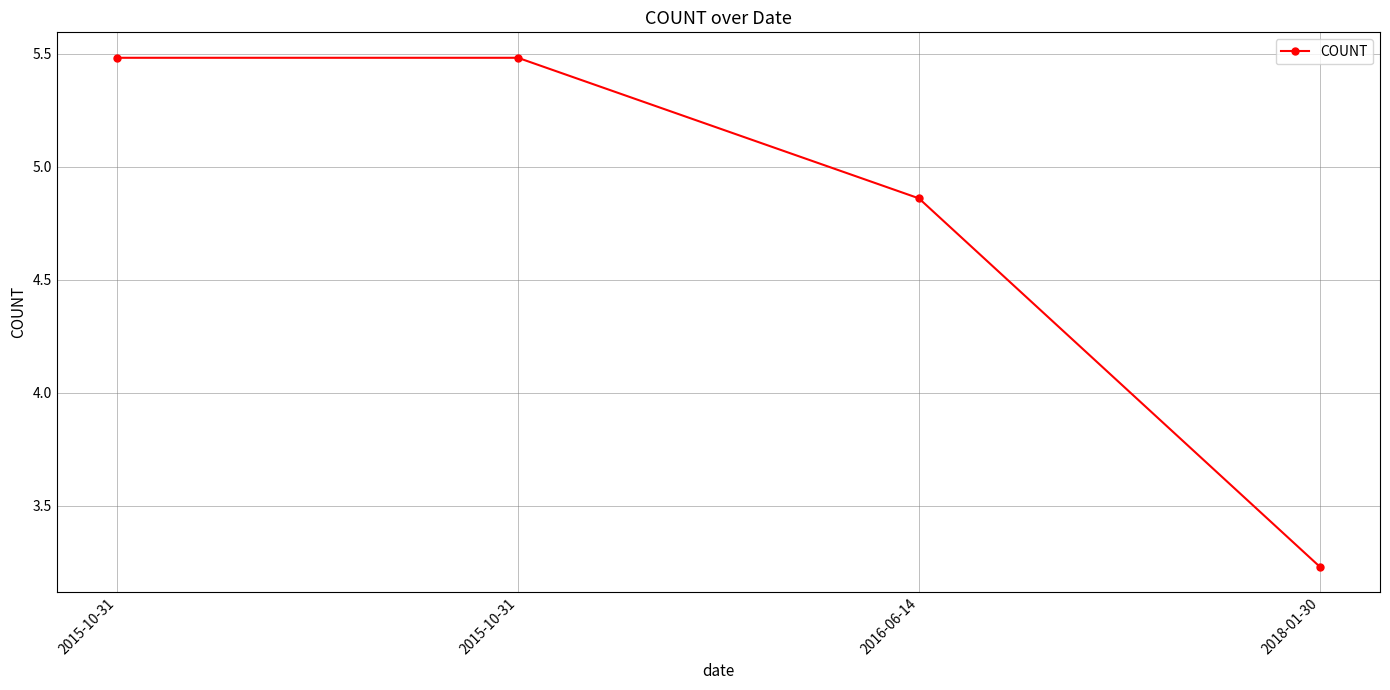

Reading left to right, transcribe all the data shown in this chart.

2015-10-31=5.5	2015-10-31=5.5	2016-06-14=4.9	2018-01-30=3.2